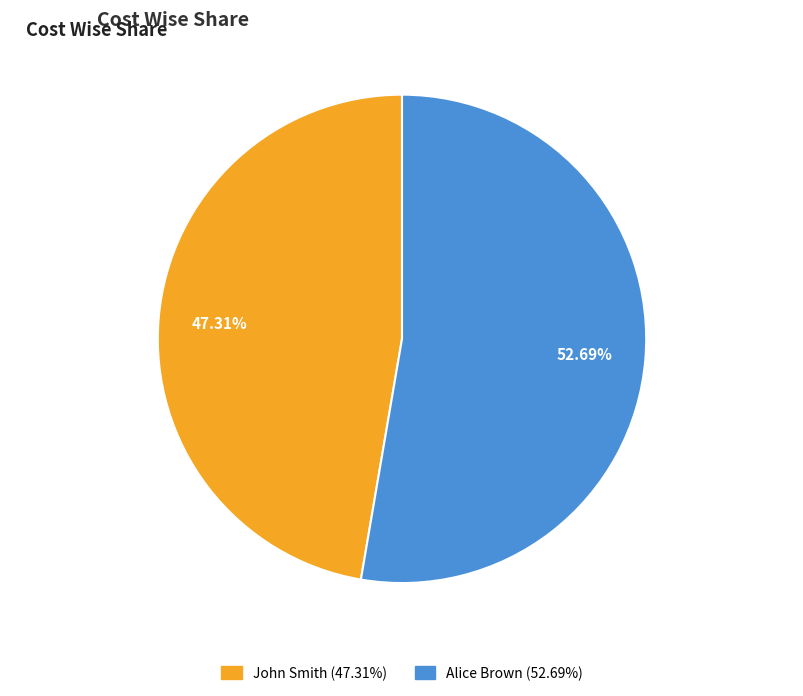

Between John Smith and Alice Brown, which is larger?

Alice Brown